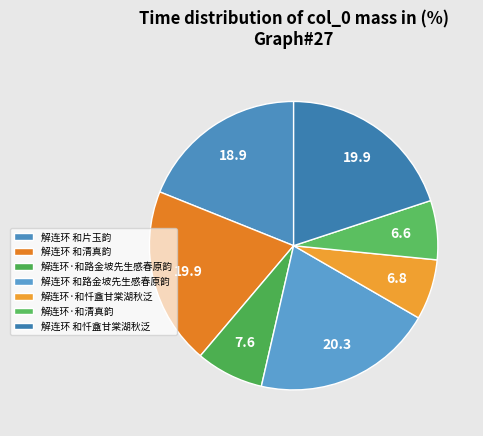

Is it true that 解连环·和忏盦甘棠湖秋泛 is 7% of the pie?

True